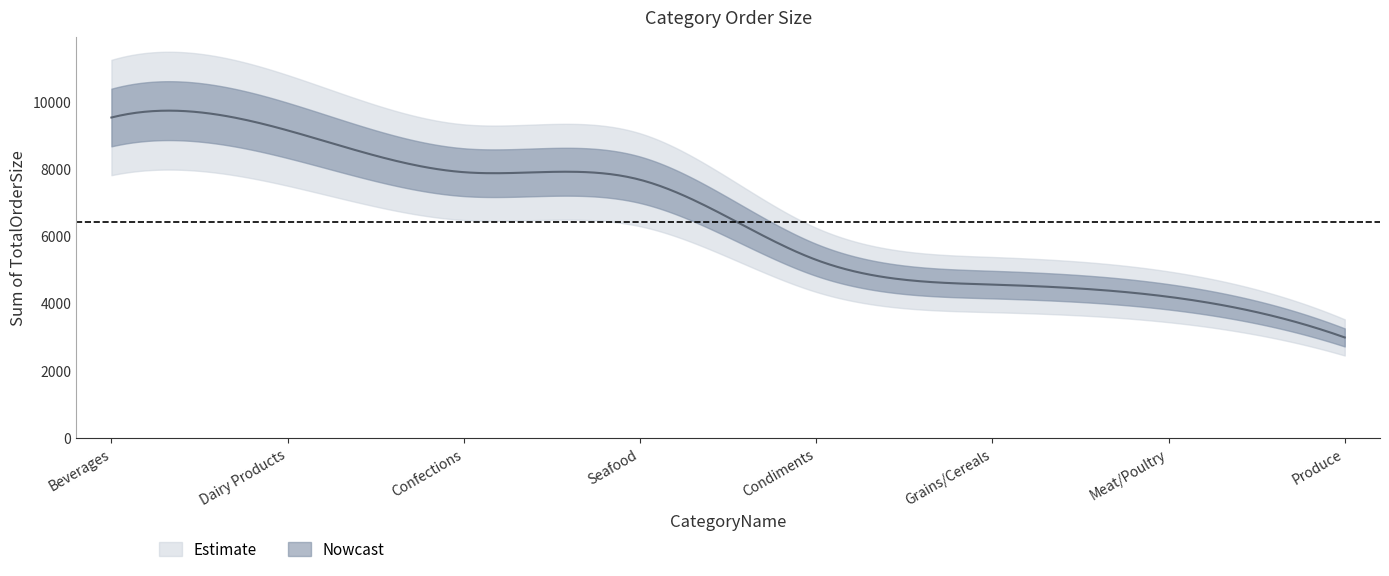

Approximately how many times larger is the value at Condiments compared to Confections?

0.7